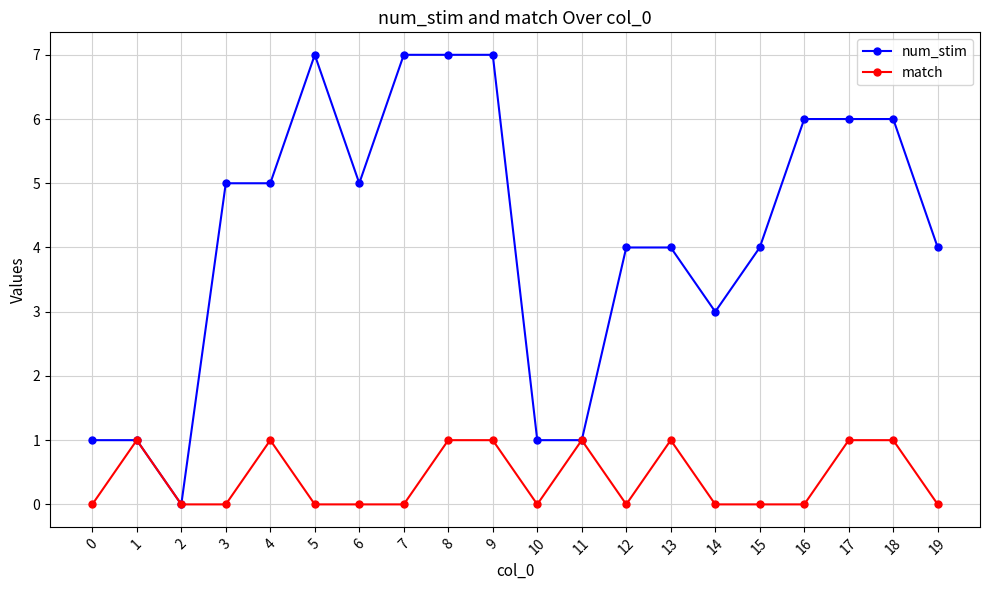

Which series has the largest total across all categories?

num_stim